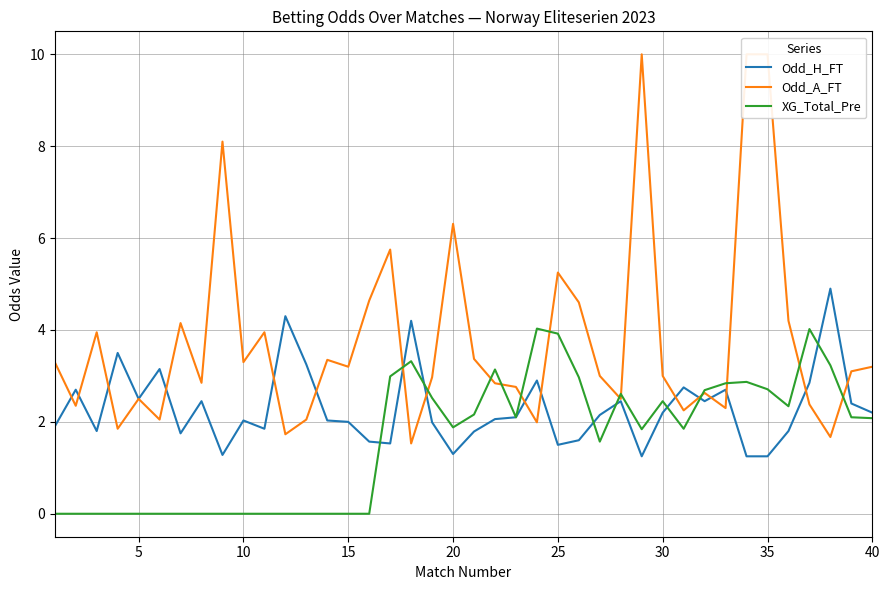

What is the greatest value displayed?

10.0